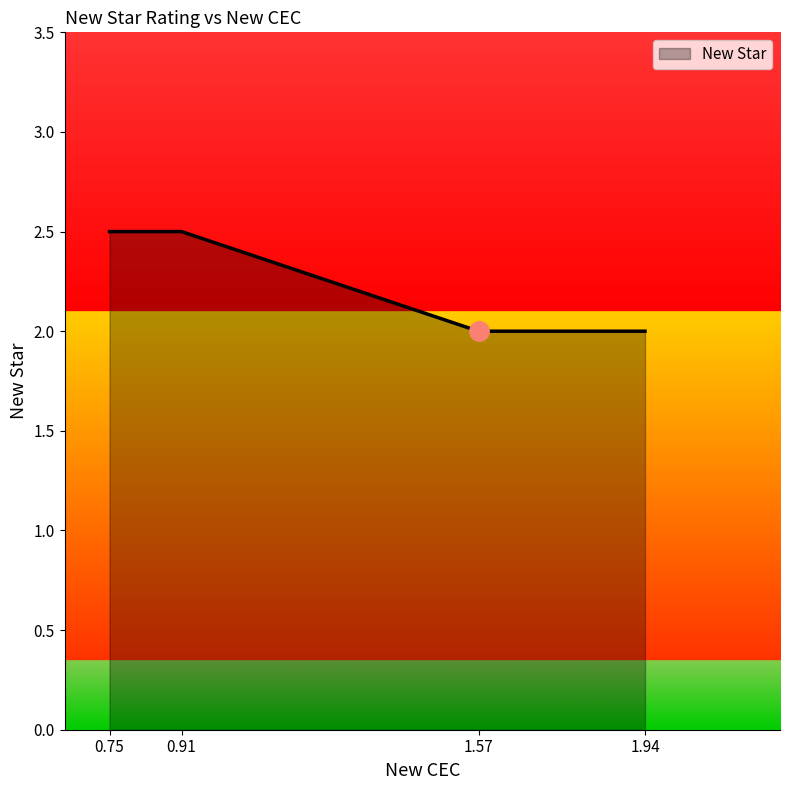

What is the maximum value shown in the chart?

2.5